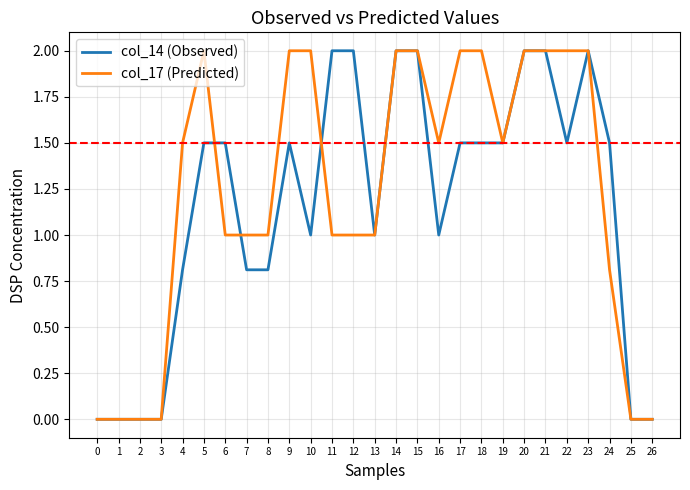

Is this an area chart (filled region under the line)?

No